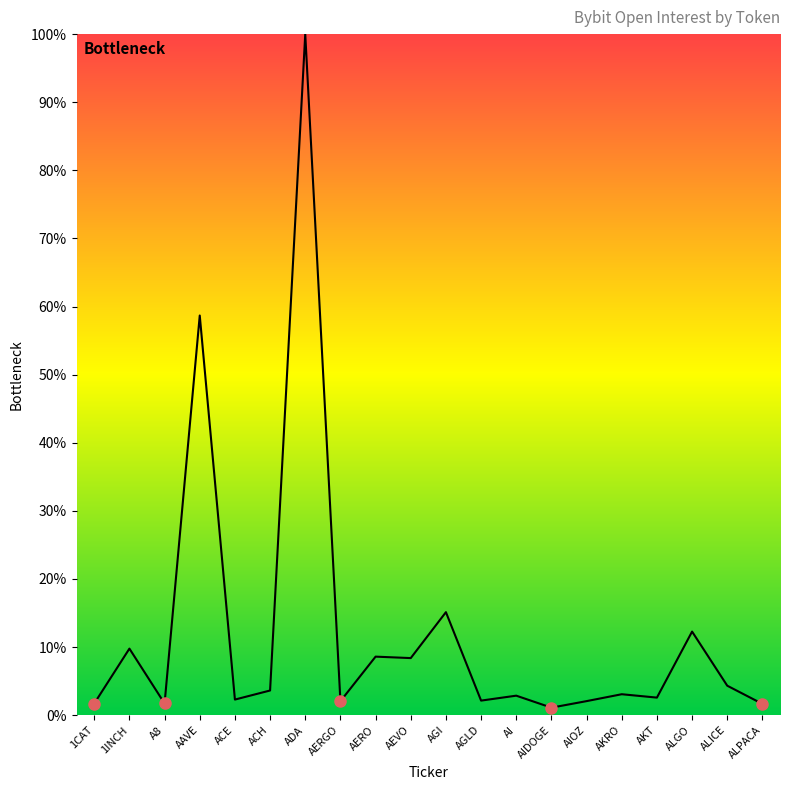

What is the change in value from 1INCH to ALICE?

-5.4